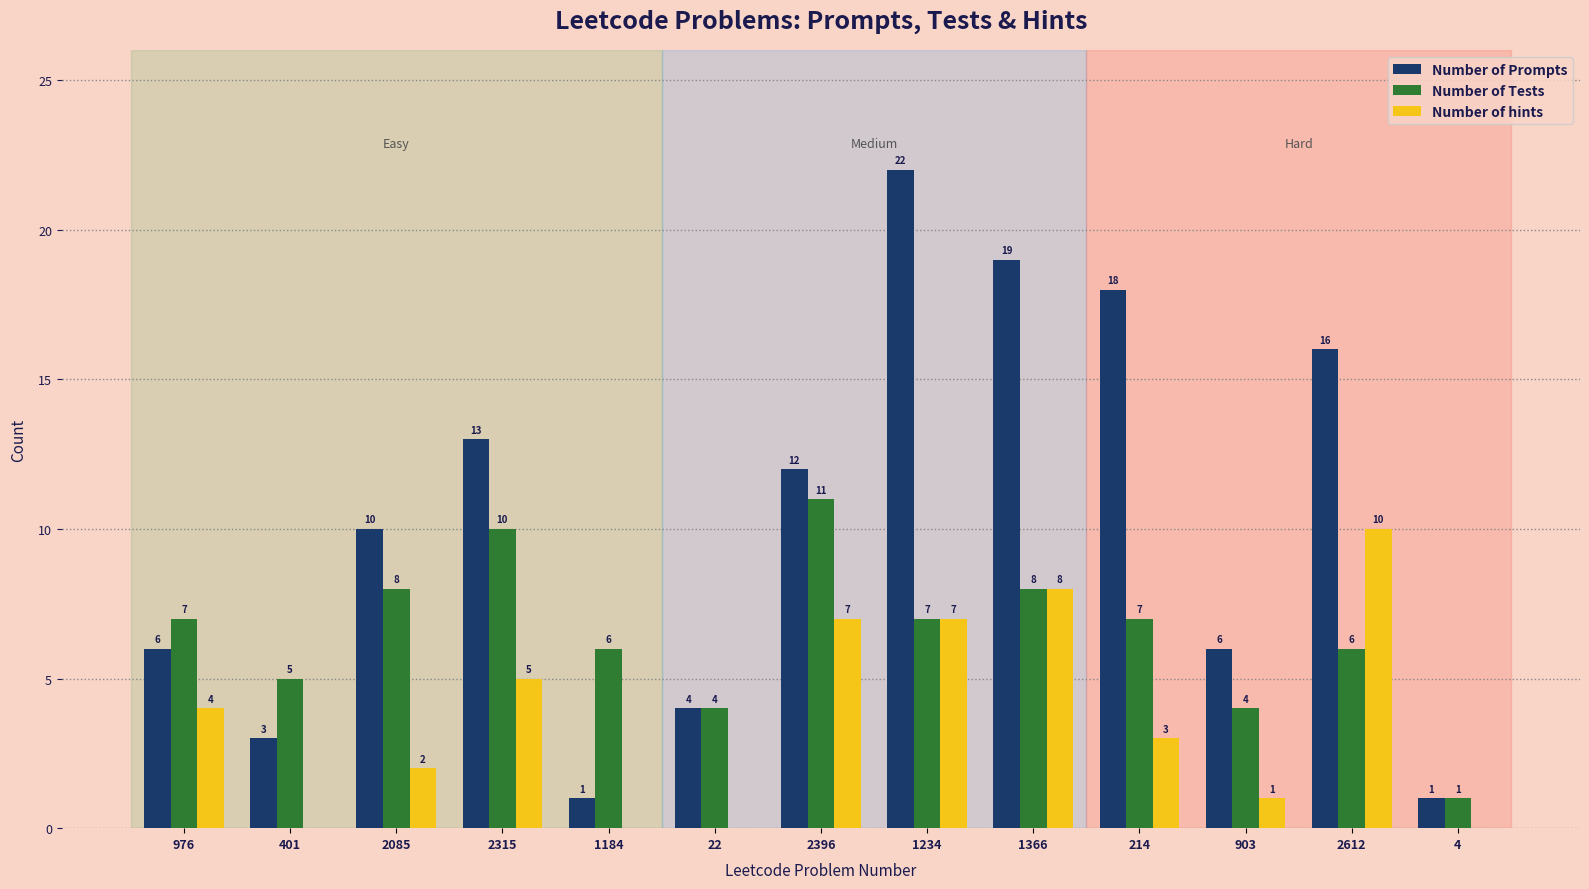

How many groups of bars are there?

13